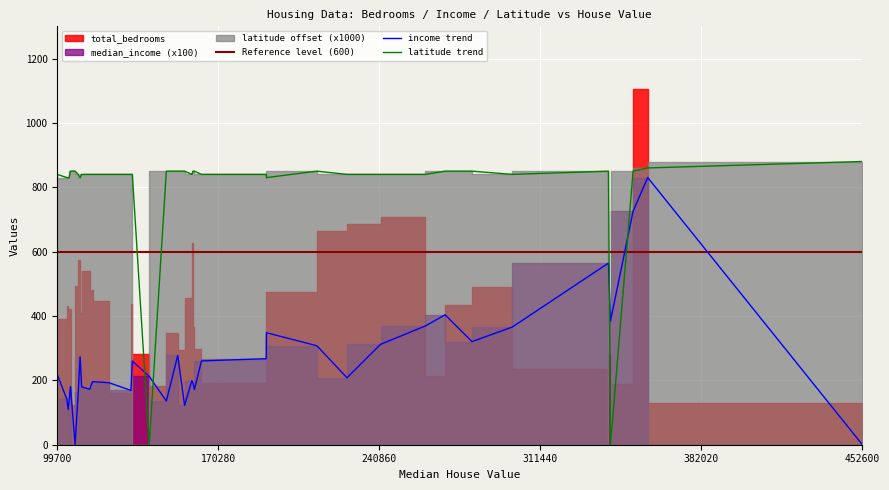

What is the average value of the latitude series?

796.9